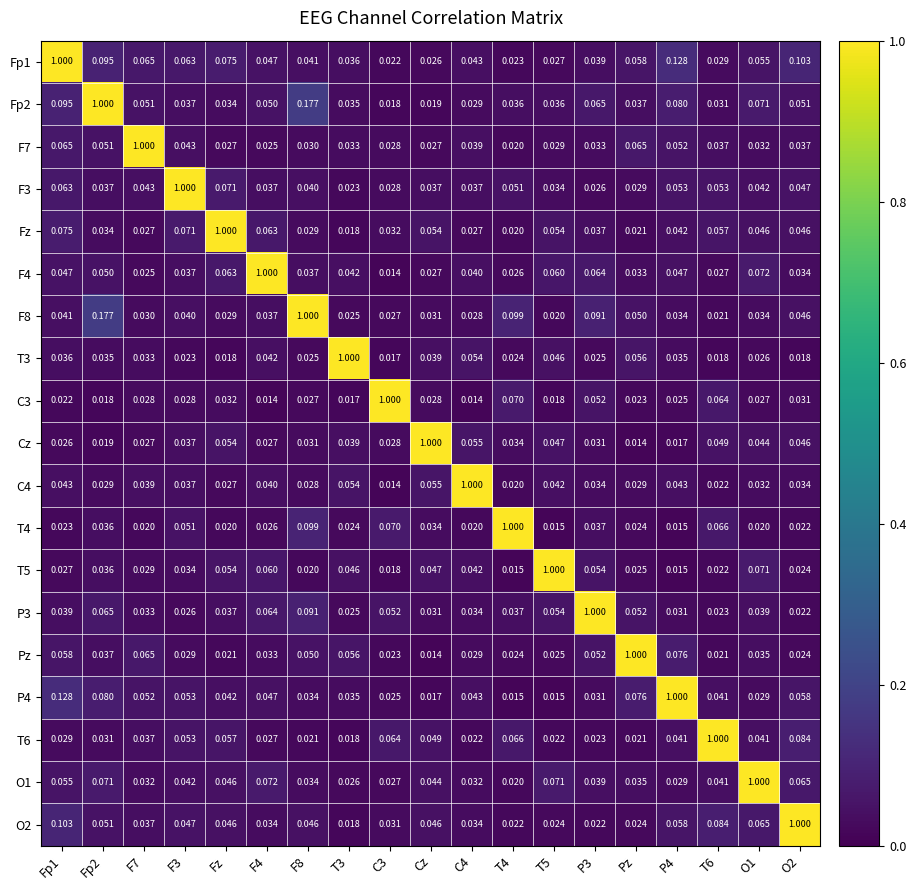

What is the difference between the highest and lowest values at T4?

1.0